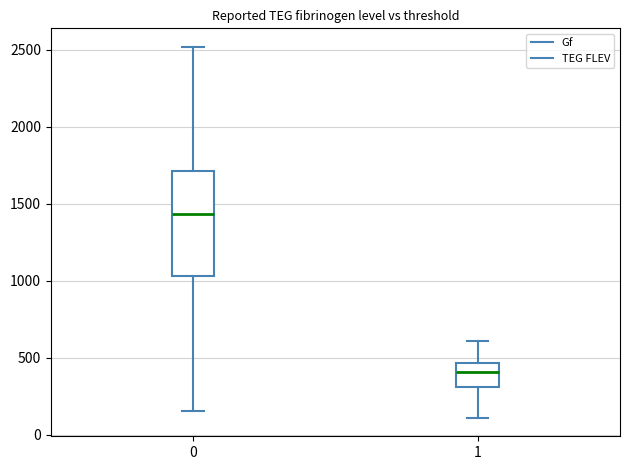

Reading left to right, transcribe this box plot: for each box, give where its median line is, the range the box spans, and where its two whiskers end, as read against the y-axis. The values are not printed on the chart, so give them approximately, as read against the axis.

0: median 1450, box 1050 to 1700, whiskers 150 to 2500
1: median 400, box 300 to 450, whiskers 100 to 600